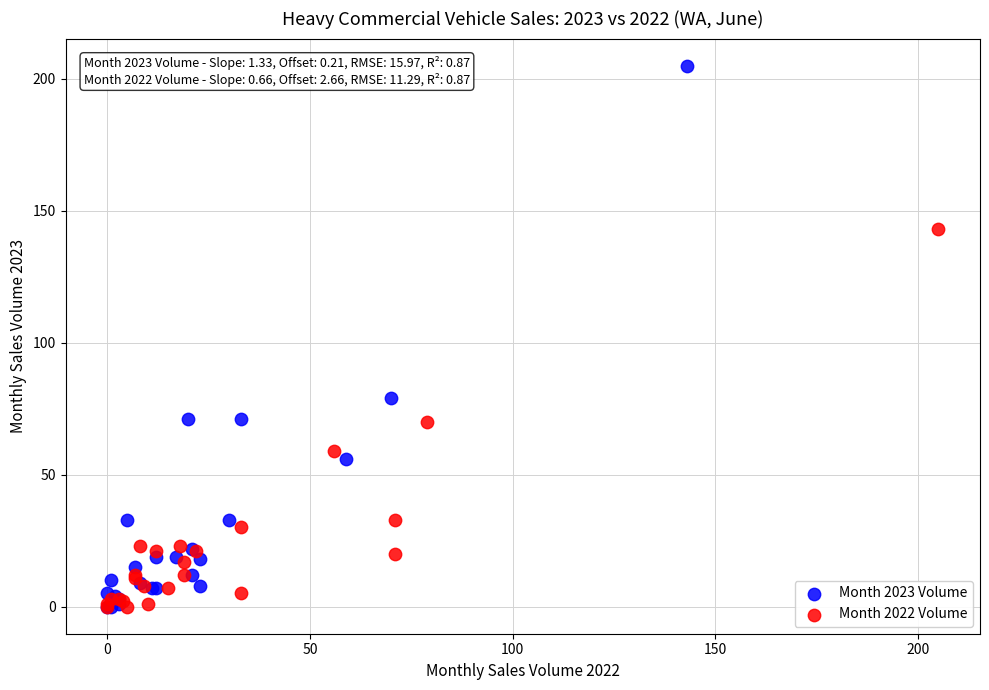

Which series reaches the maximum Y coordinate?

Month 2023 Volume